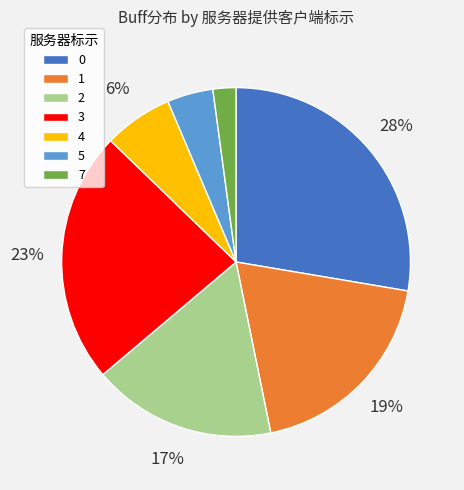

Count the number of slices in the pie.

7